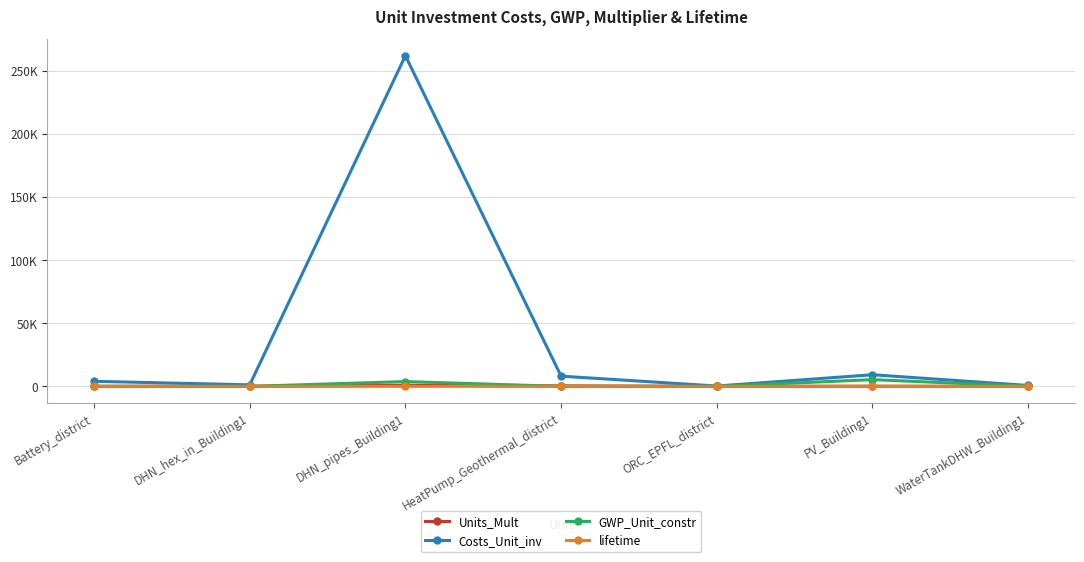

What are all the series names shown in the legend?

Units_Mult, Costs_Unit_inv, GWP_Unit_constr, lifetime